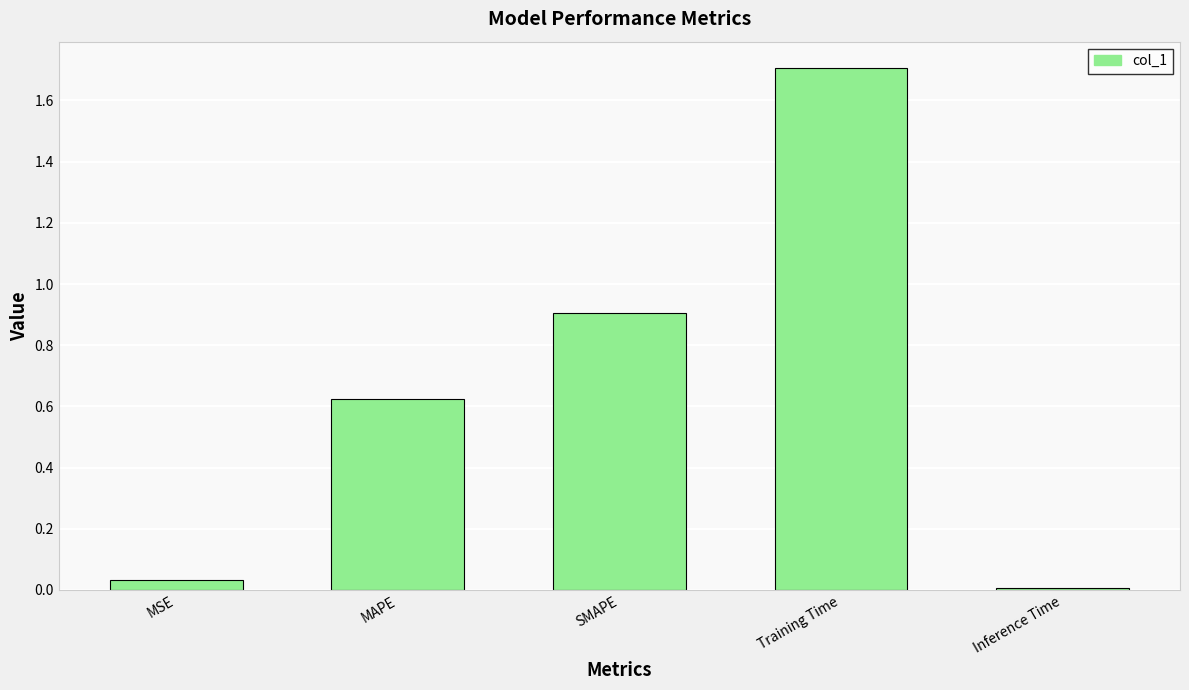

What is the maximum value shown in the chart?

1.7